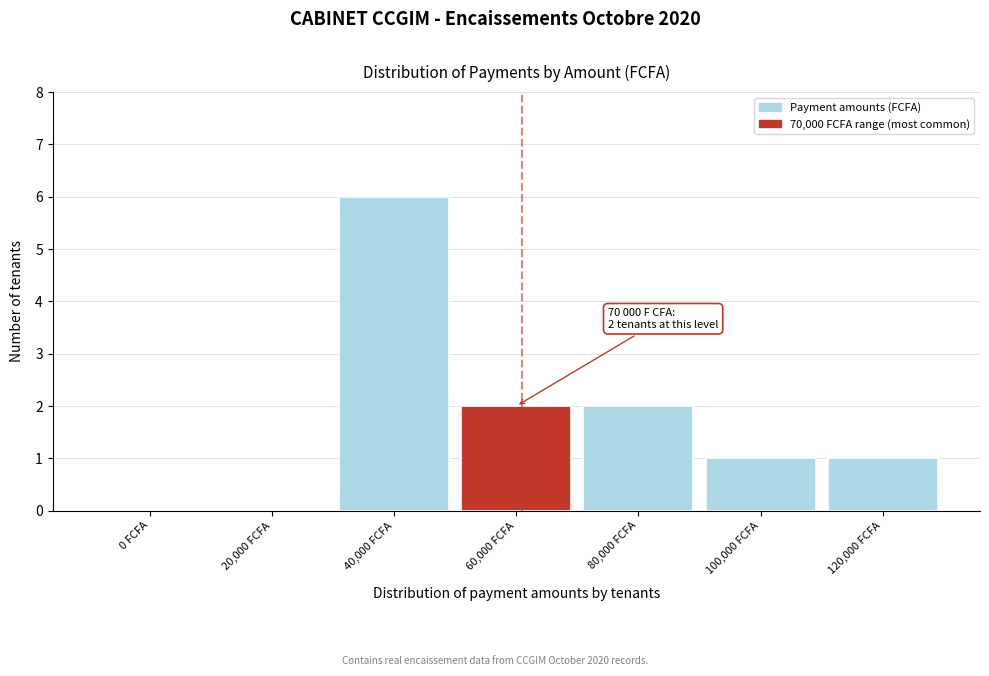

Reading right to left, what are all the values shown in this chart?

120,000 FCFA=1	100,000 FCFA=1	80,000 FCFA=2	60,000 FCFA=2	40,000 FCFA=6	20,000 FCFA=0	0 FCFA=0